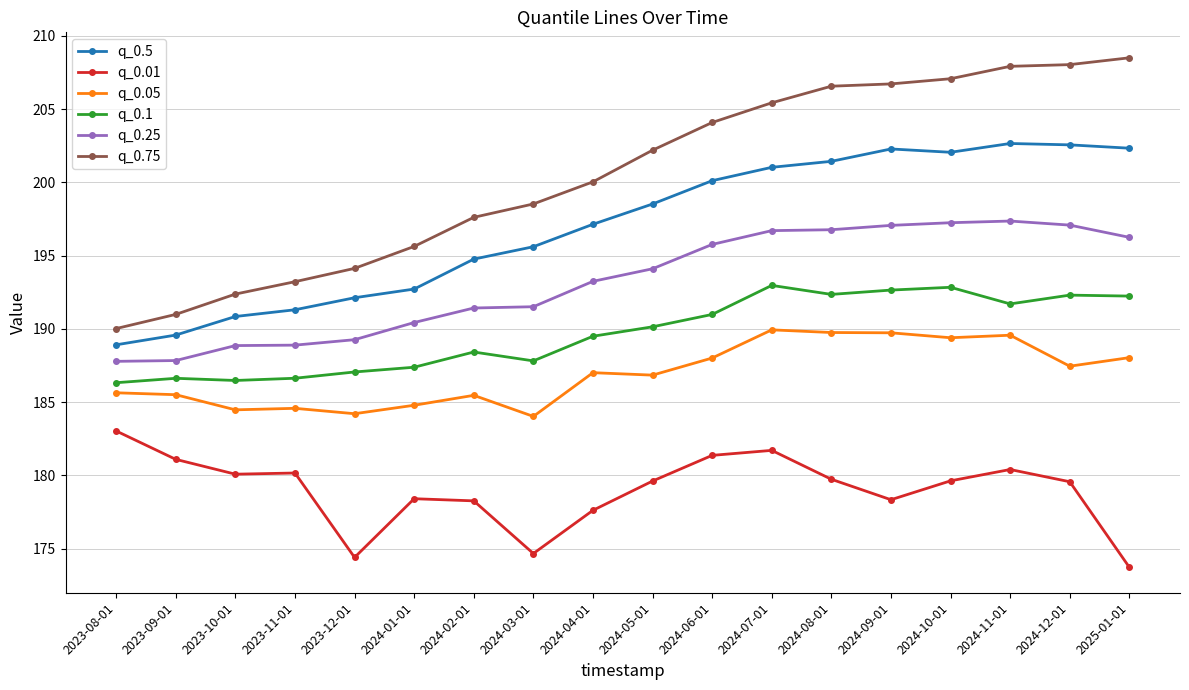

Where does the q_0.01 series first go above 179?

2023-08-01